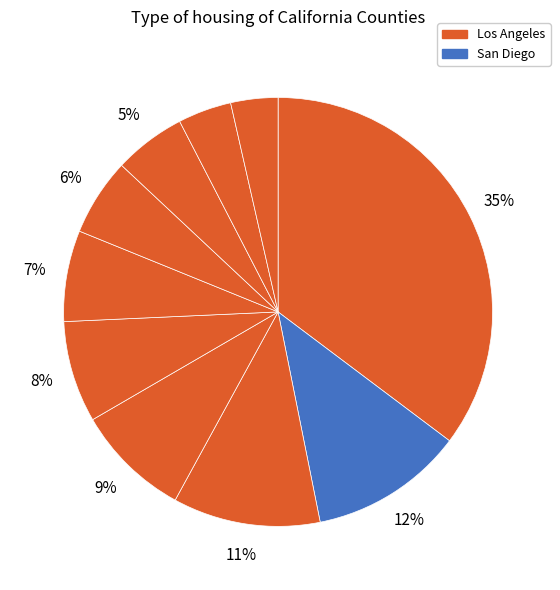

Rank the categories by value from lowest to highest.

Fresno, Contra Costa, Sacramento, Alameda, Santa Clara, San Bernardino, Riverside, Orange, San Diego, Los Angeles